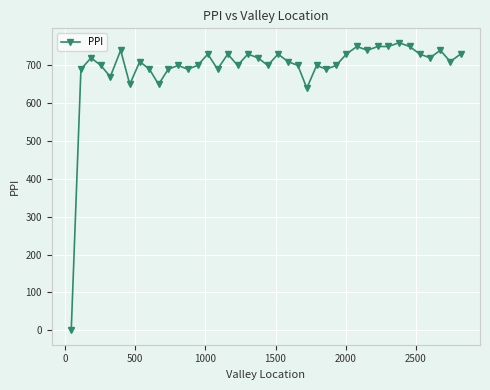

What is the difference between the maximum and second lowest values?

120